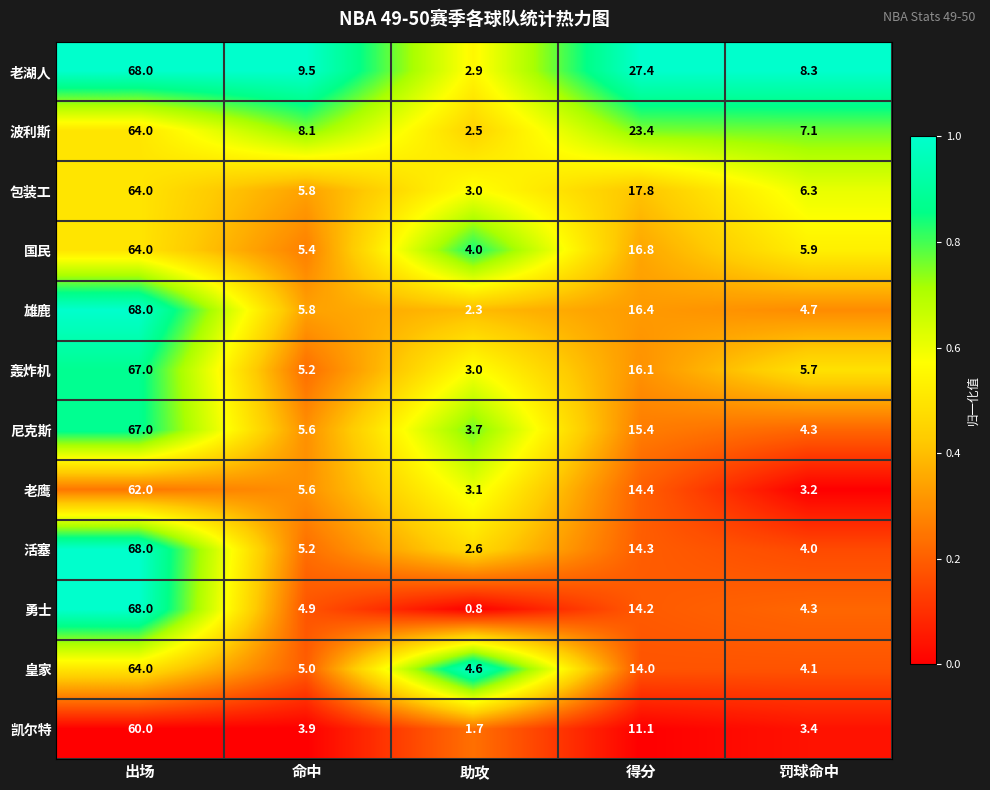

What is the average value of the 雄鹿 series?

19.4